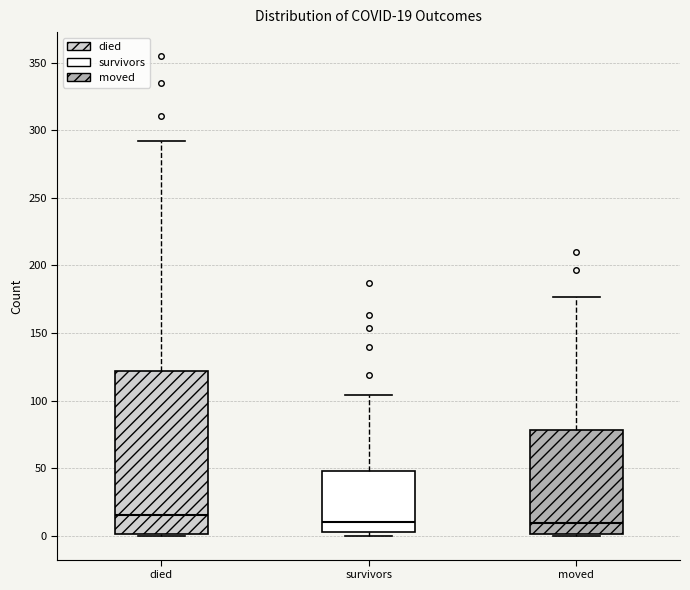

Which box is the tallest, from its lower edge to its upper edge?

died